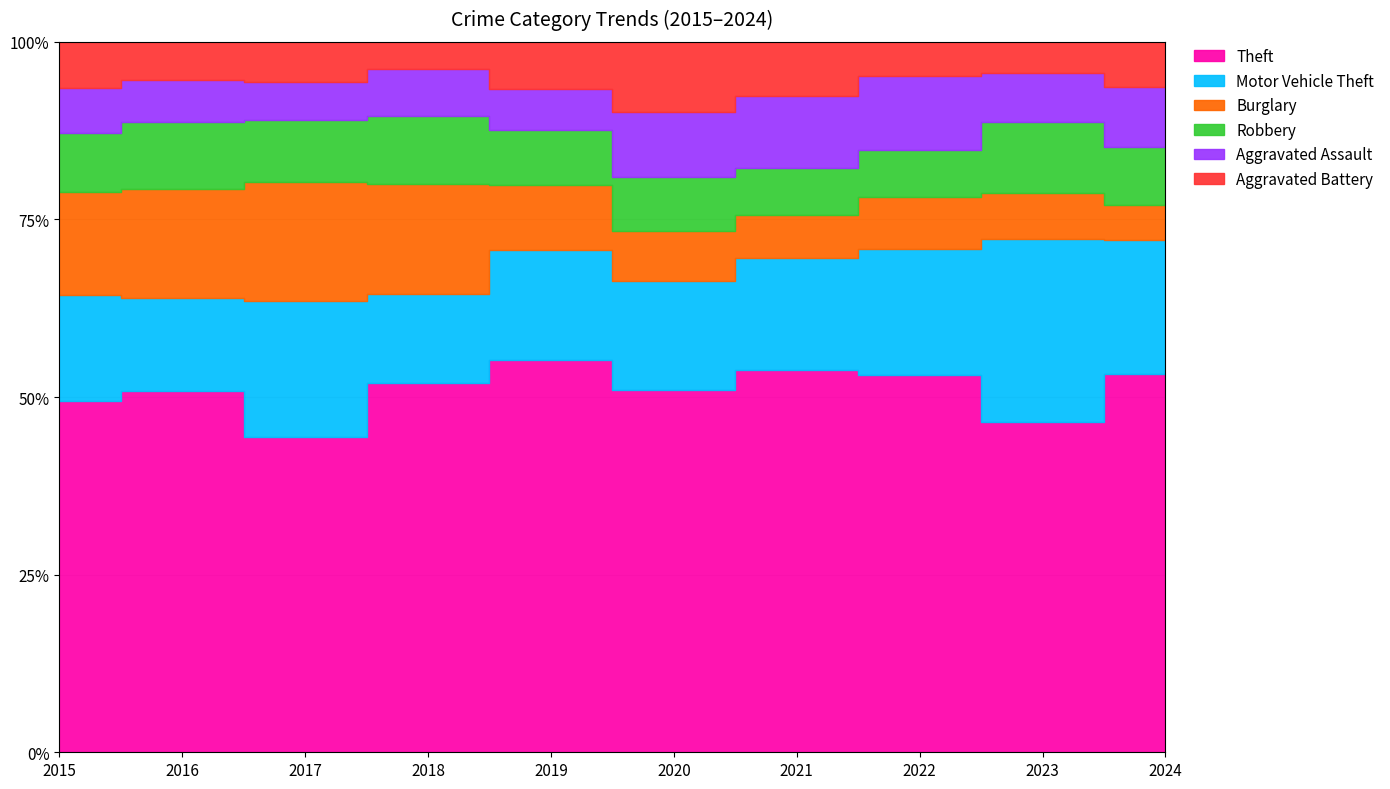

Reading right to left, transcribe all the data shown in this chart.

Theft: 890	746	659	529	529	707	715	716	794	681
Motor Vehicle Theft: 316	414	220	155	159	198	172	307	203	205
Burglary: 81	103	91	60	73	116	212	271	240	200
Robbery: 137	161	82	64	79	100	131	140	147	115
Aggravated Assault: 141	110	129	100	94	73	92	87	93	86
Aggravated Battery: 106	71	59	75	103	85	52	90	83	90